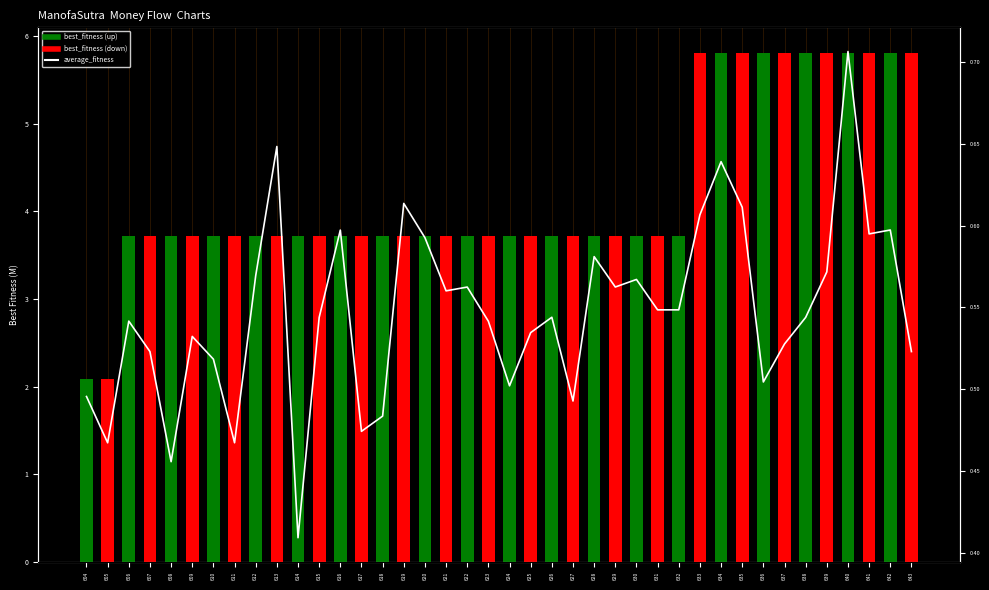

At how many categories does at least one series exceed 0?

40